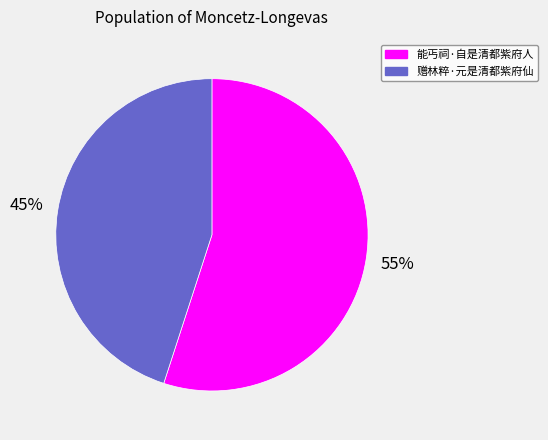

Does 赠林粹·元是清都紫府仙 account for over 50% of the chart?

No